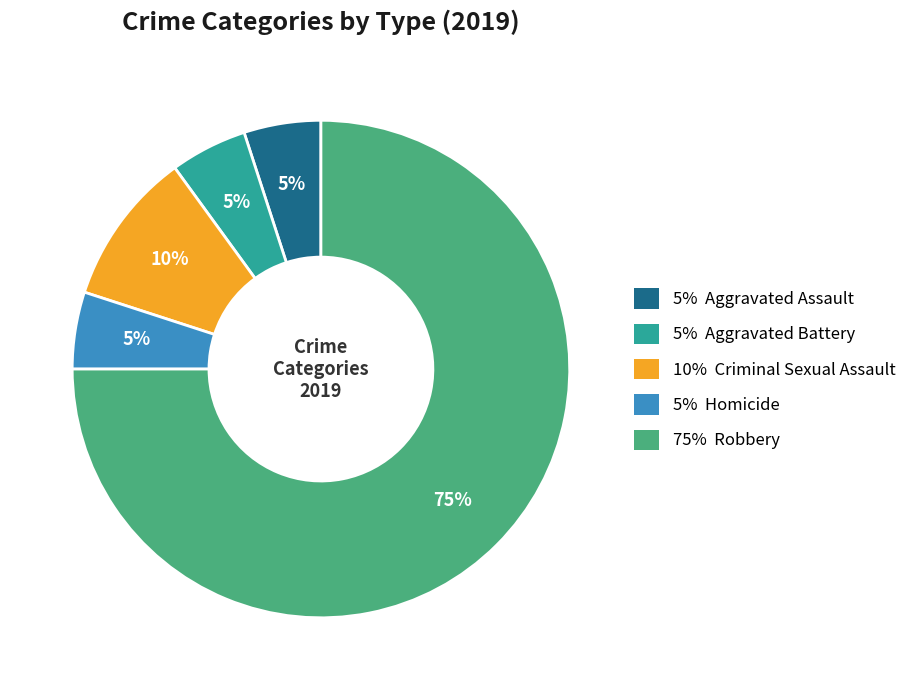

Does any single category account for the majority?

Yes